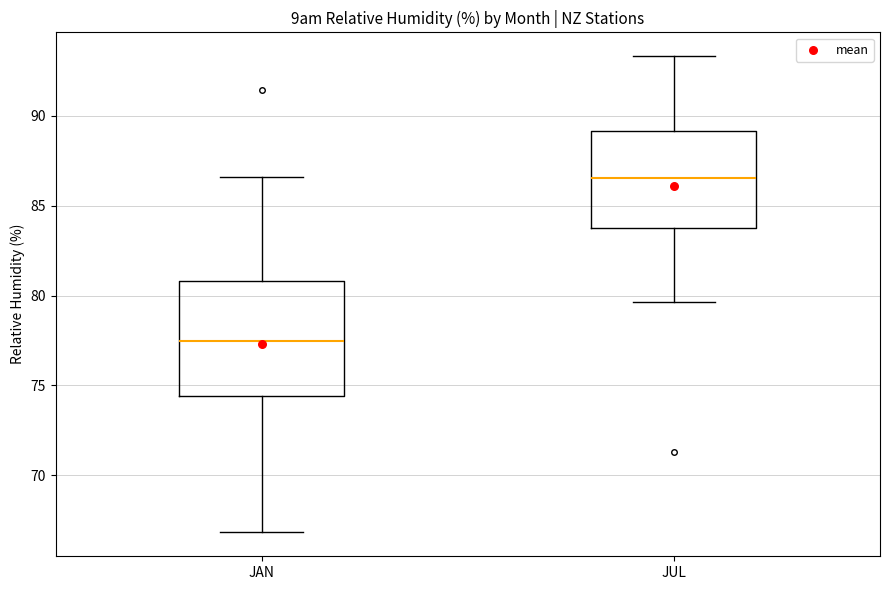

Which box's median line is the lowest?

JAN